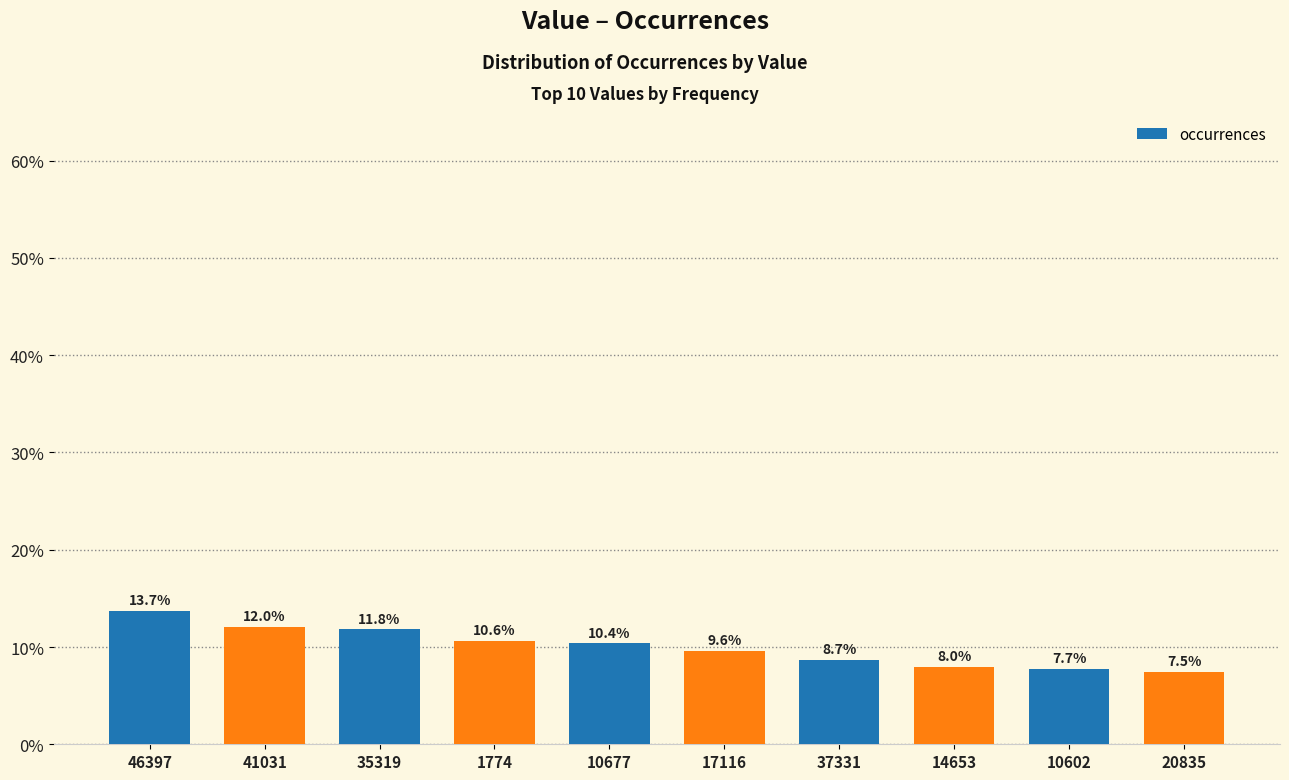

What is the change in value from 35319 to 37331?

-3.1